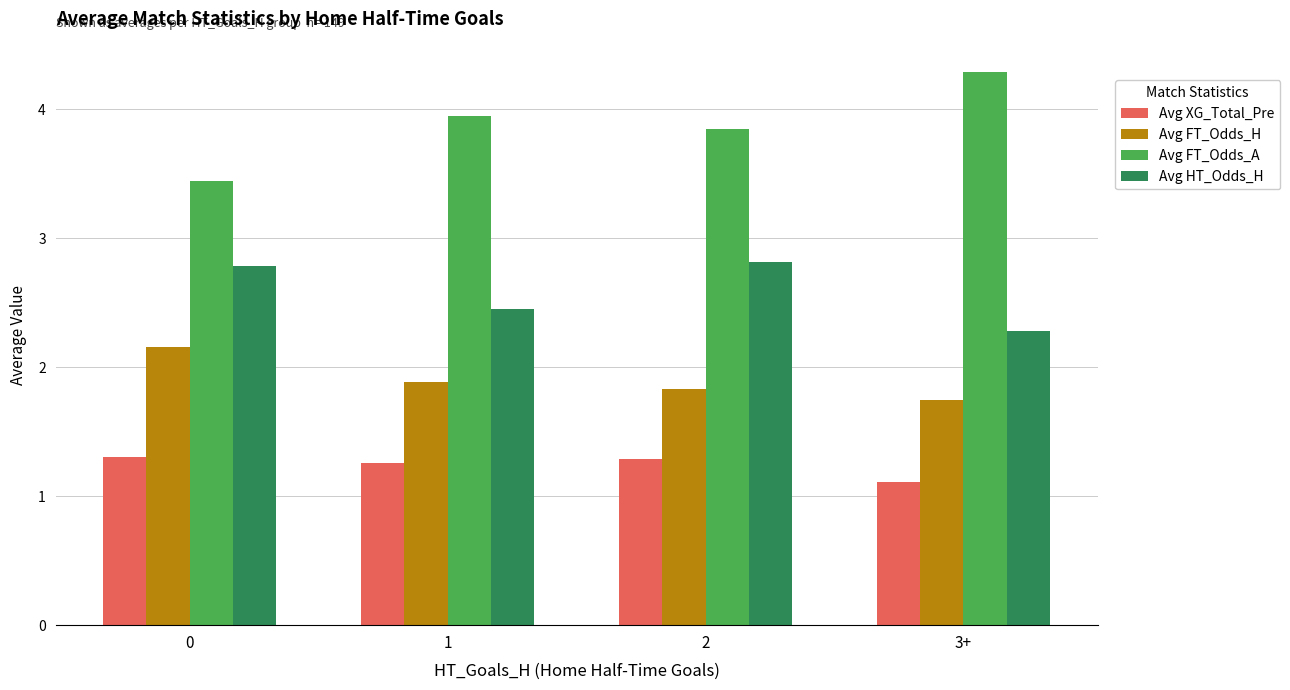

At which label is Avg XG_Total_Pre closest to 1?

3+